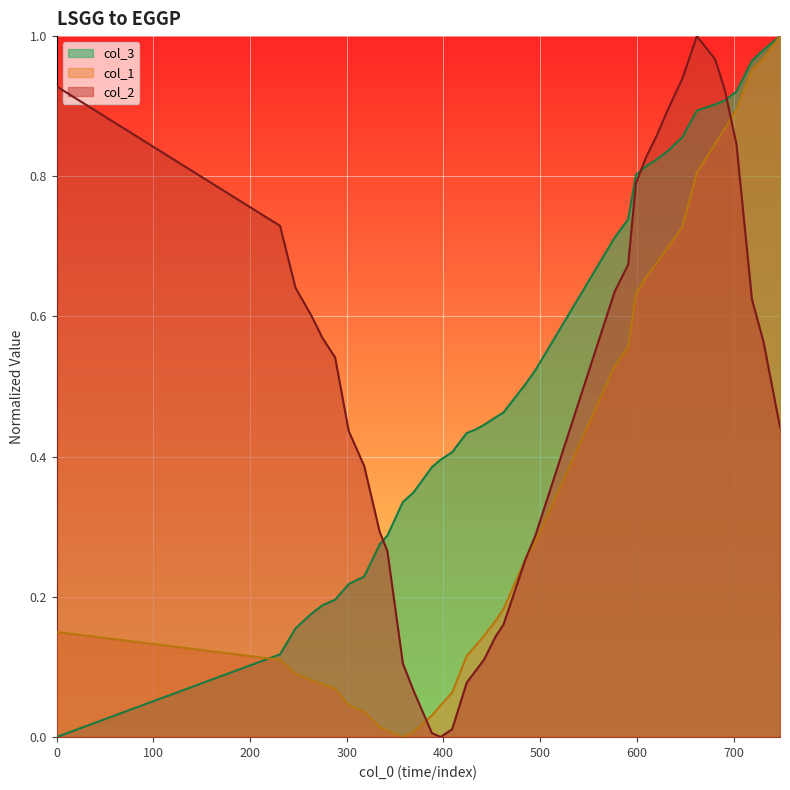

Rank the series by their maximum value, from lowest to highest.

col_2, col_1, col_3